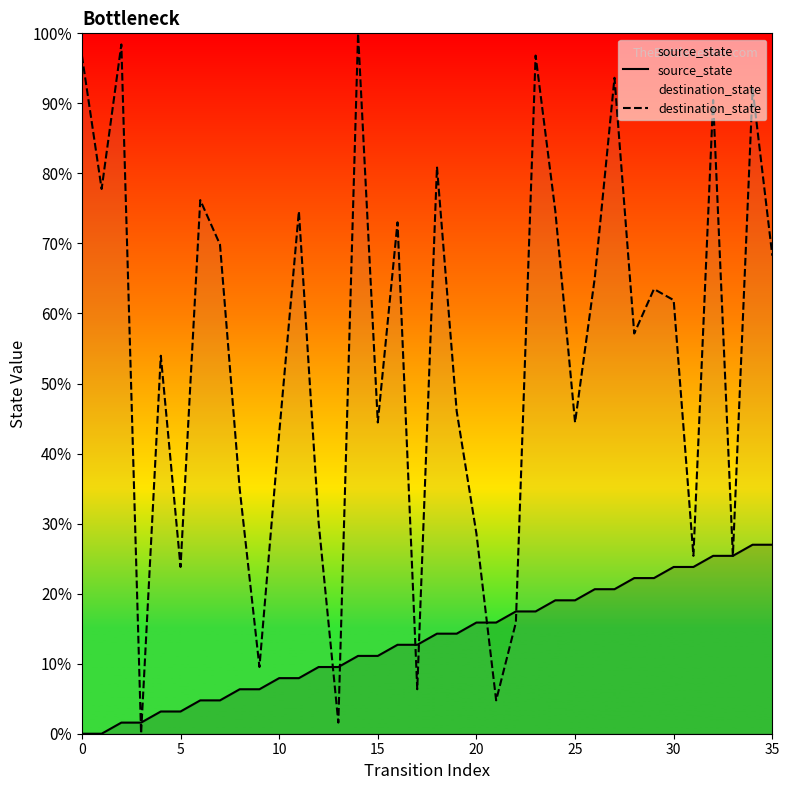

What is the label of the 12th point from the left?

11